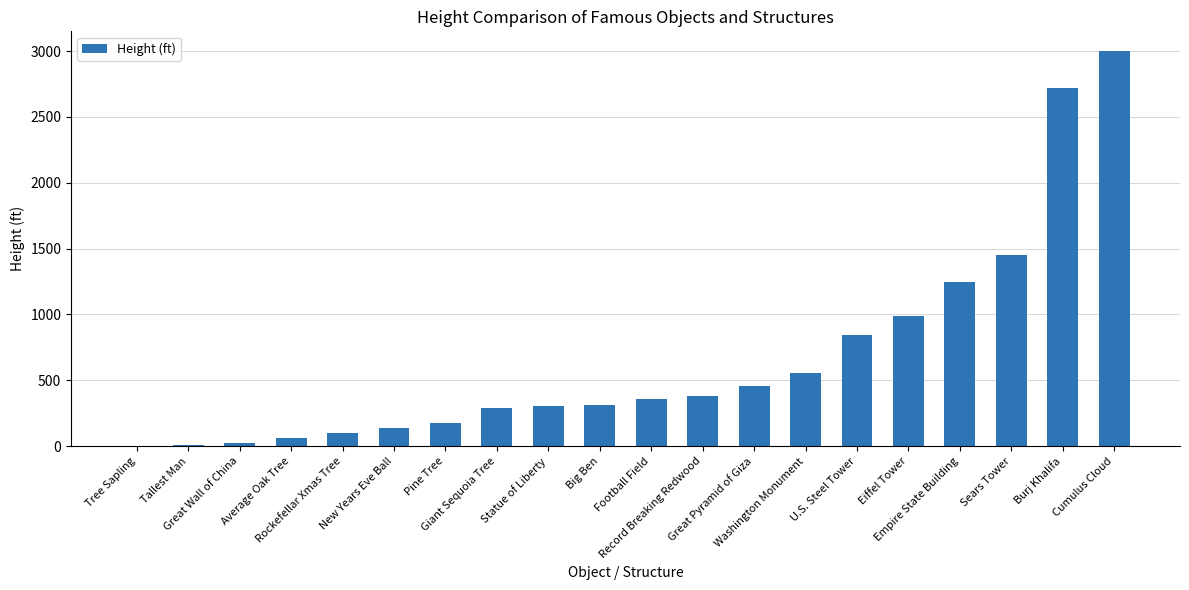

What is the greatest value displayed?

3000